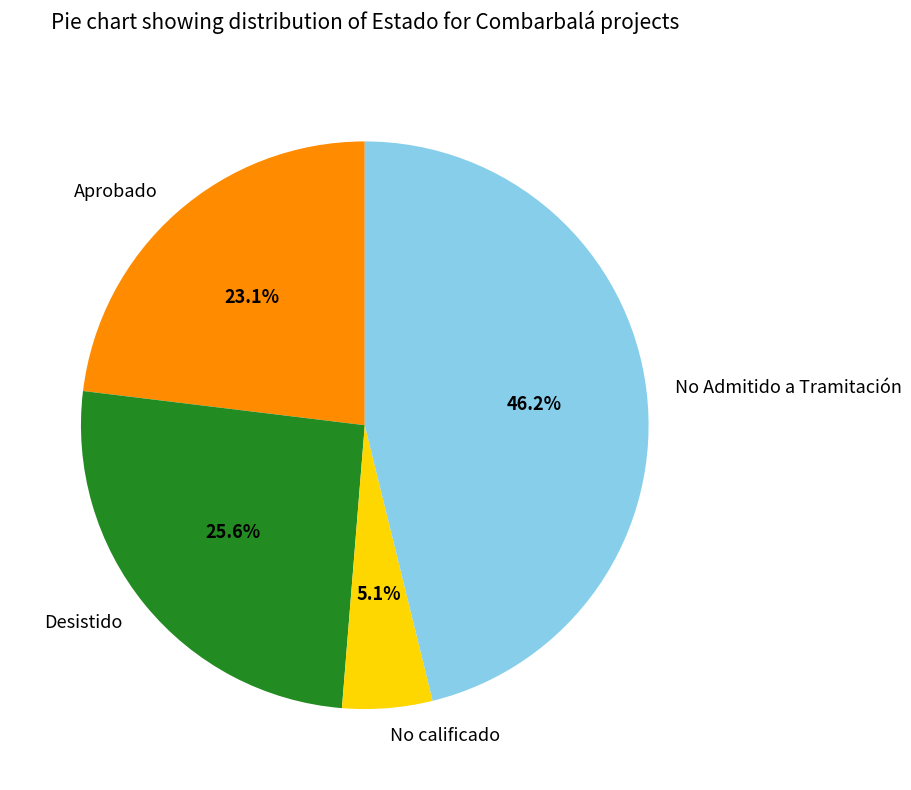

Rank the categories by value from lowest to highest.

No calificado, Aprobado, Desistido, No Admitido a Tramitación